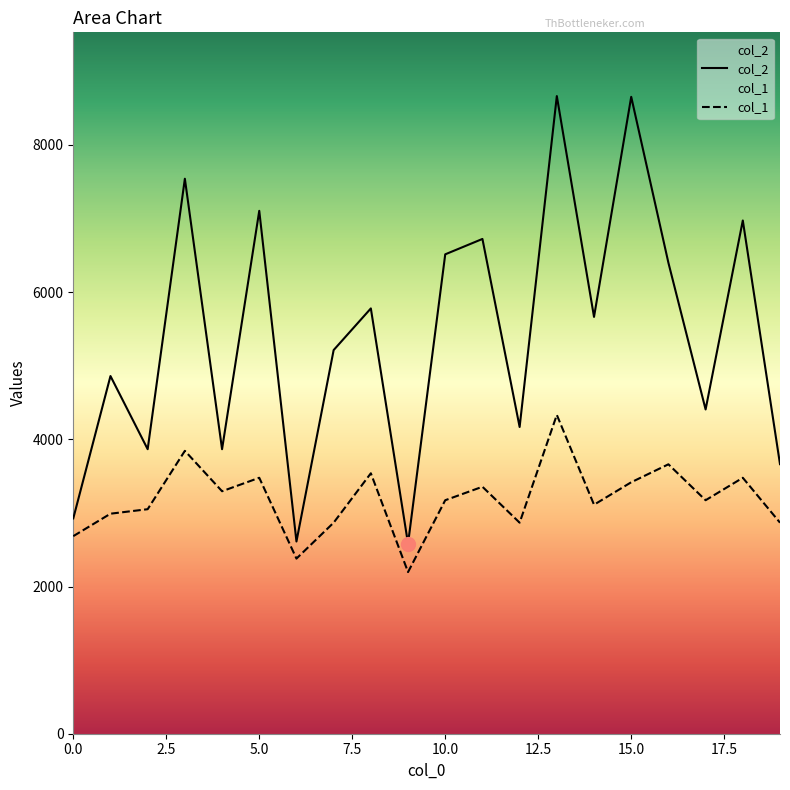

The value of col_1 at 3 is 3843.9. True or false?

True